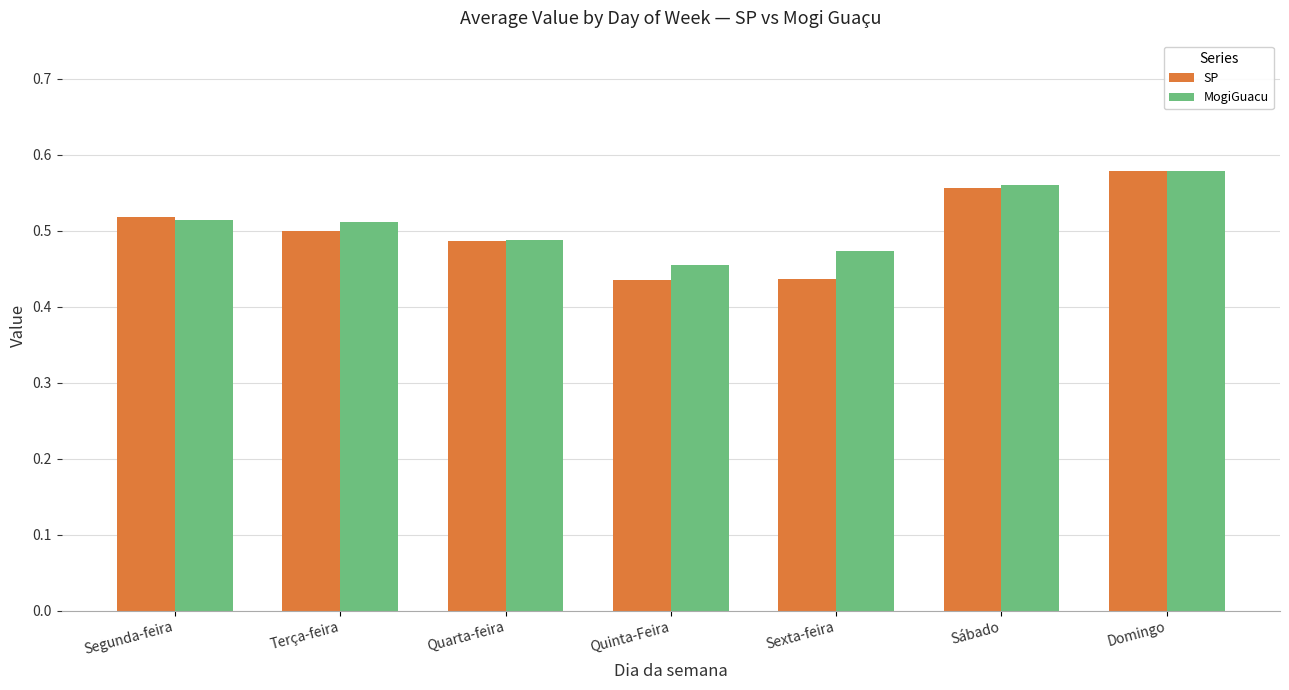

Rank the series at Sexta-feira from lowest to highest value.

SP, MogiGuacu